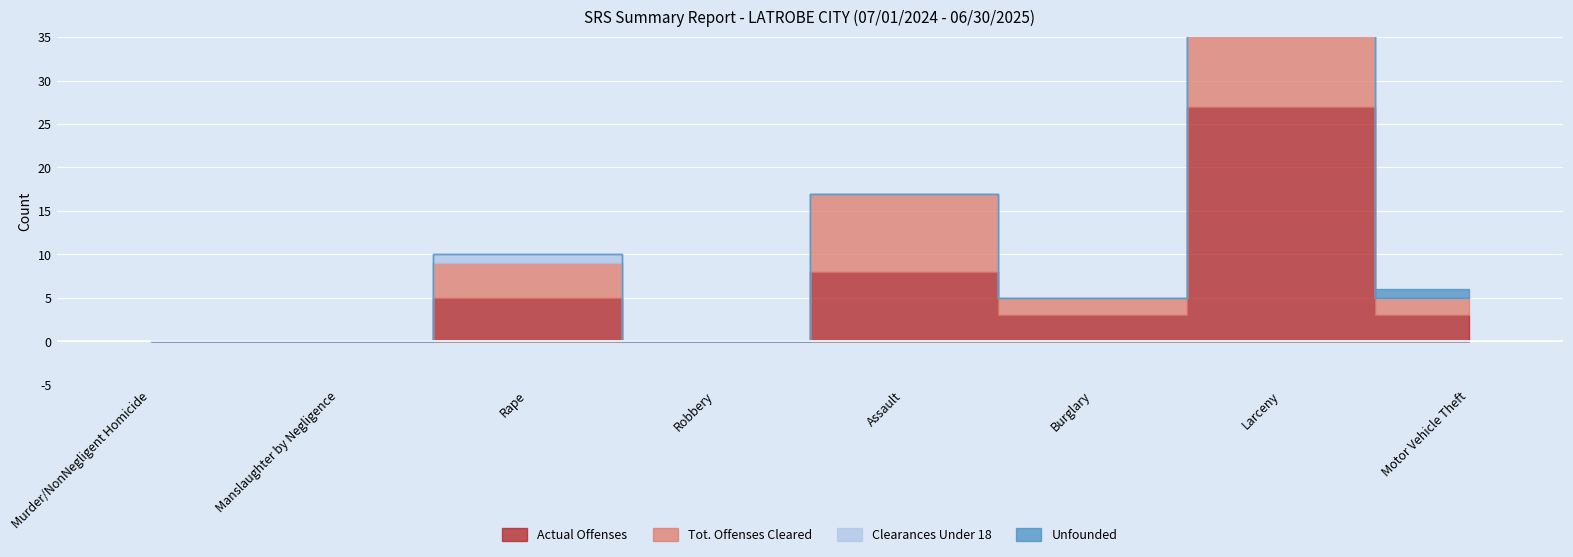

Rank the categories by Unfounded value from lowest to highest.

Murder/NonNegligent Homicide, Manslaughter by Negligence, Rape, Robbery, Assault, Burglary, Larceny, Motor Vehicle Theft